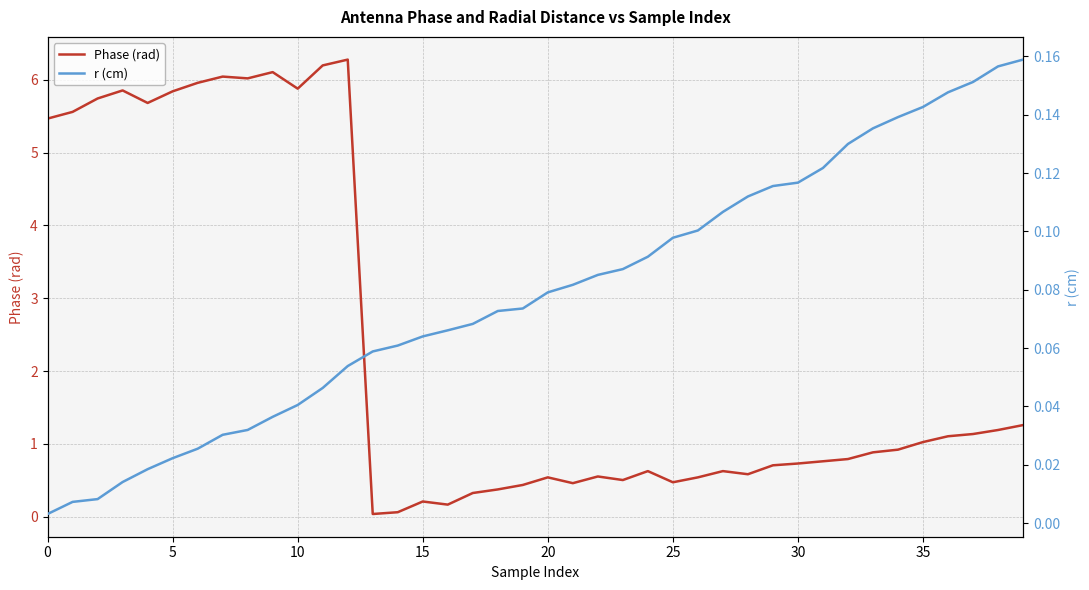

At which category does the chart reach its peak across all series?

12